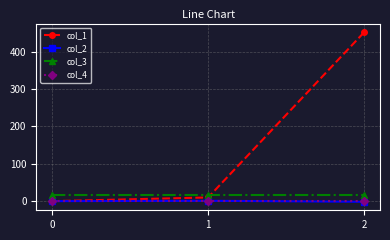

At which category is the sum across all series the highest?

2